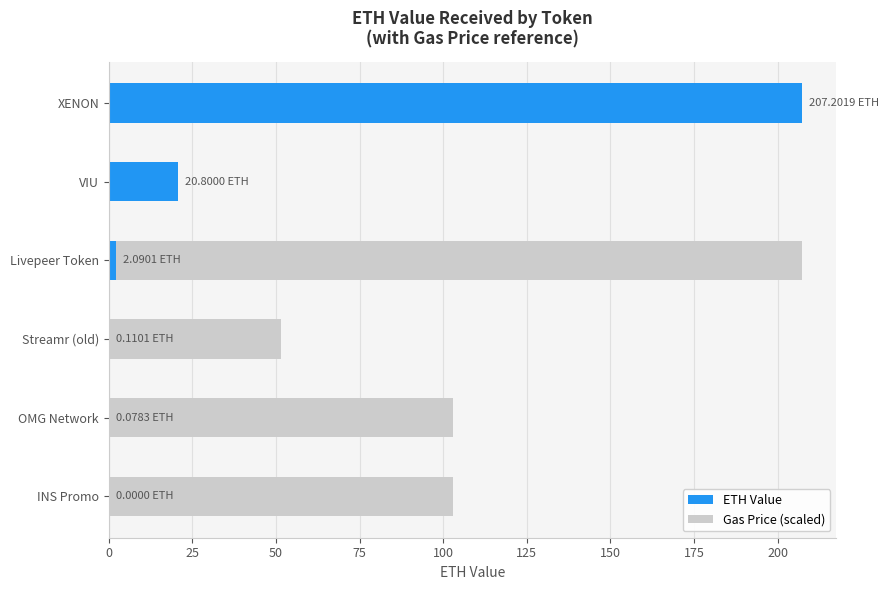

Reading left to right, list all the values displayed in this chart.

ETH Value: 207.2	20.8	2.1	0.1	0.1	0.0
Gas Price (scaled): 12.9	5.1	207.2	51.5	102.9	102.9